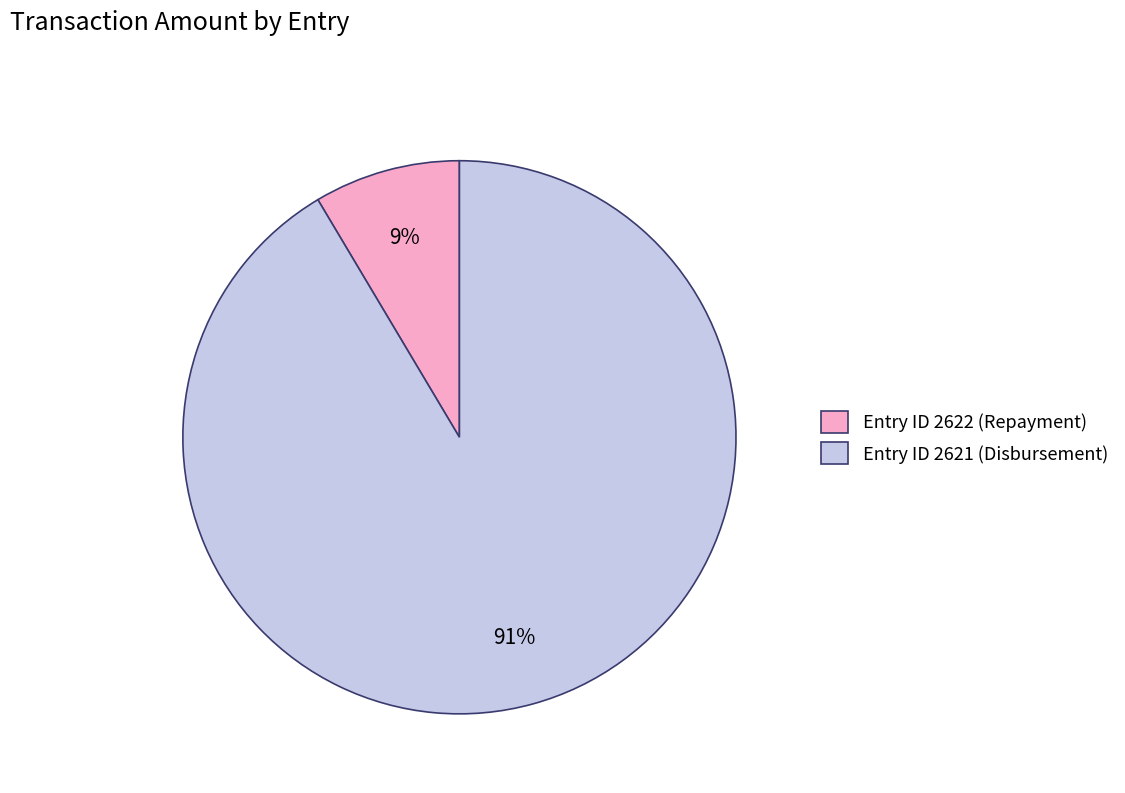

To the nearest percent, what portion does Entry ID 2622 (Repayment) represent?

9%